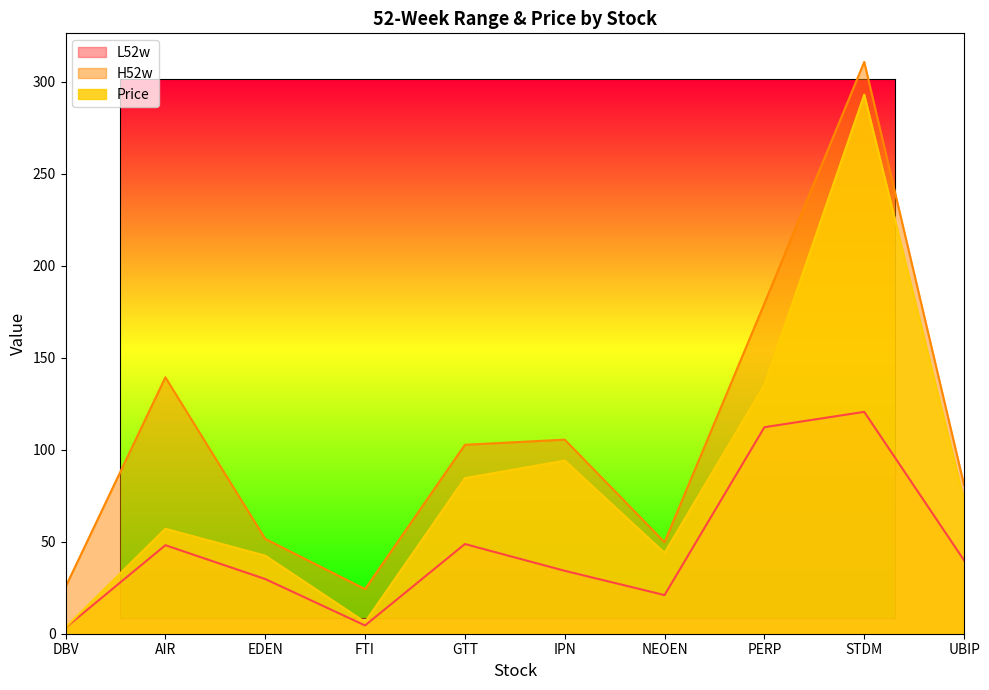

List the series in order of their overall mean, highest first.

H52w, Price, L52w